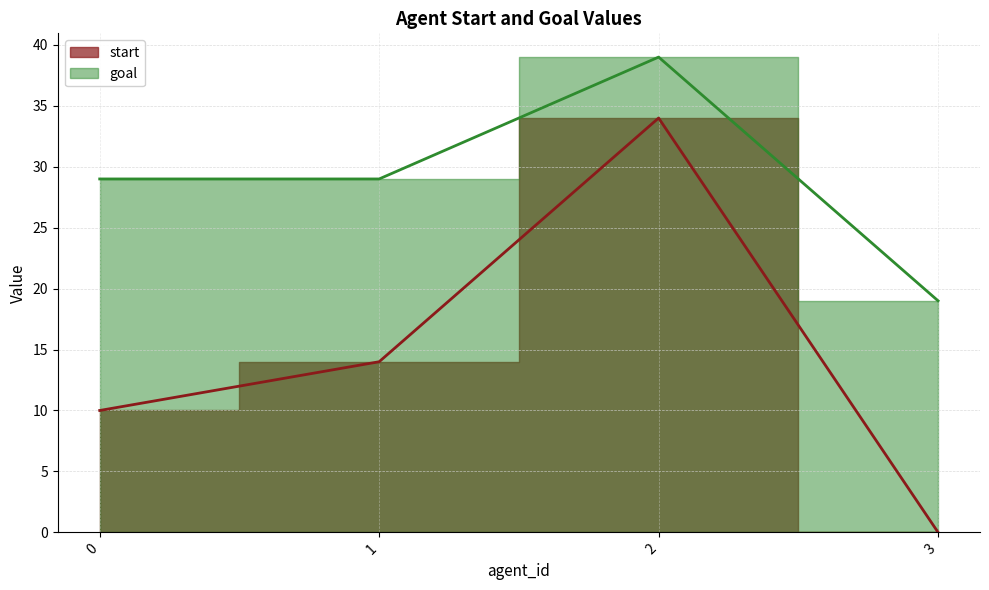

How many interior local peaks does the start series have?

1